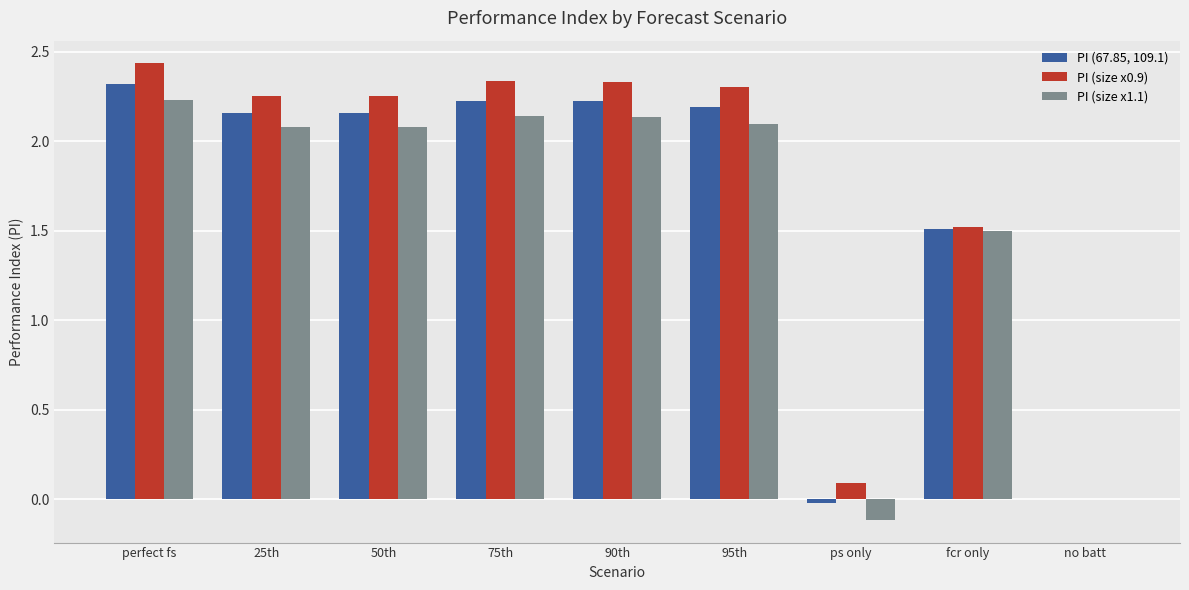

The PI (67.85, 109.1) series shows 1.1 at 95th. True or false?

False